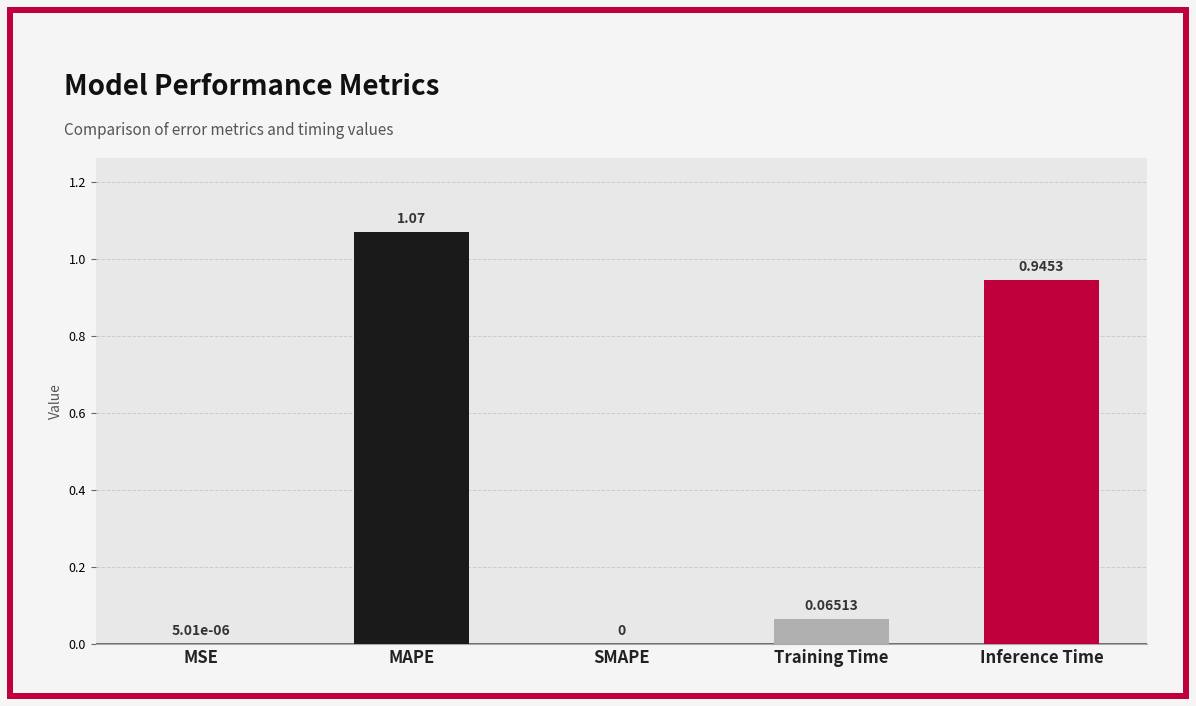

At which label is the value closest to 0?

SMAPE